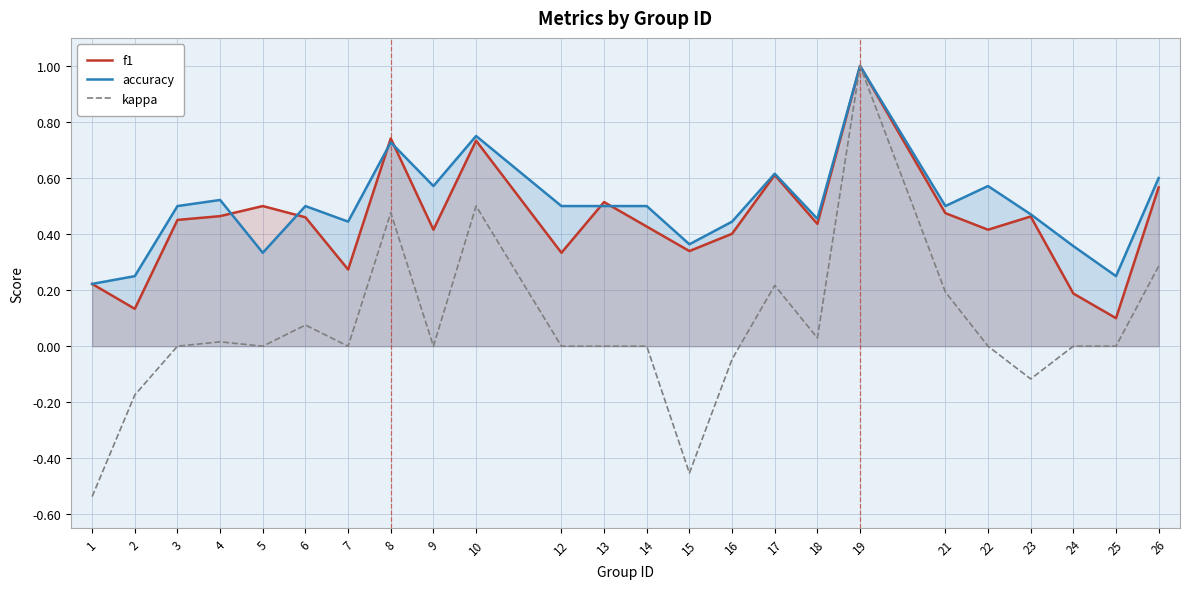

Which series has the widest spread of values?

kappa